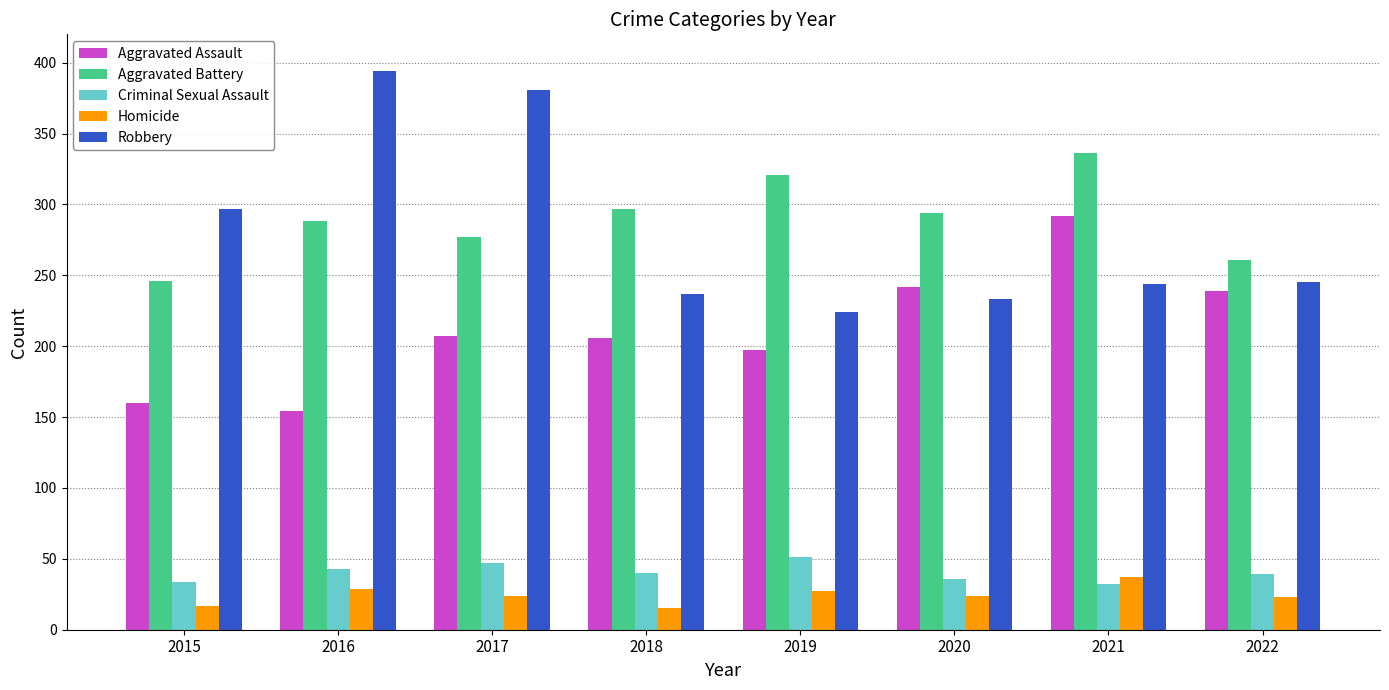

What is the value of the Aggravated Battery bar at the 2nd from the left?

288